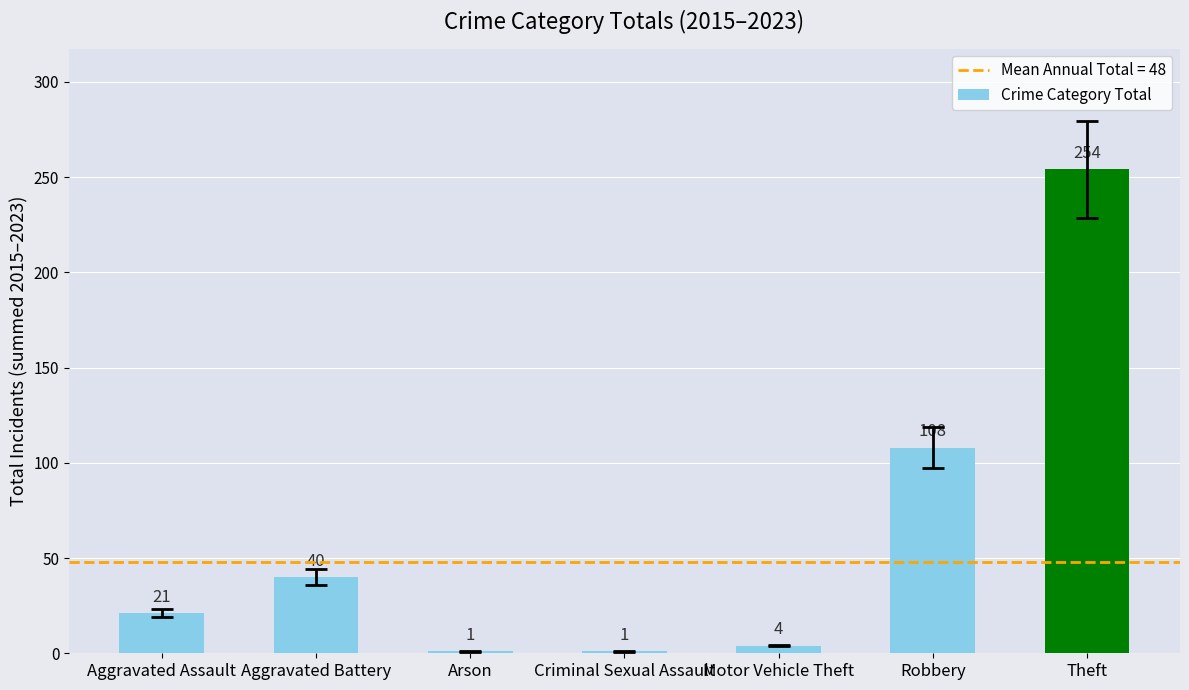

What is the value of the 1st bar from the left?

21